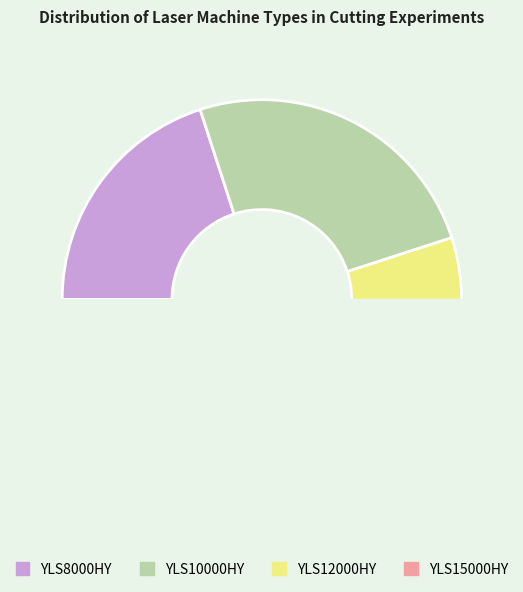

Which has a higher value, YLS12000HY or YLS15000HY?

YLS12000HY